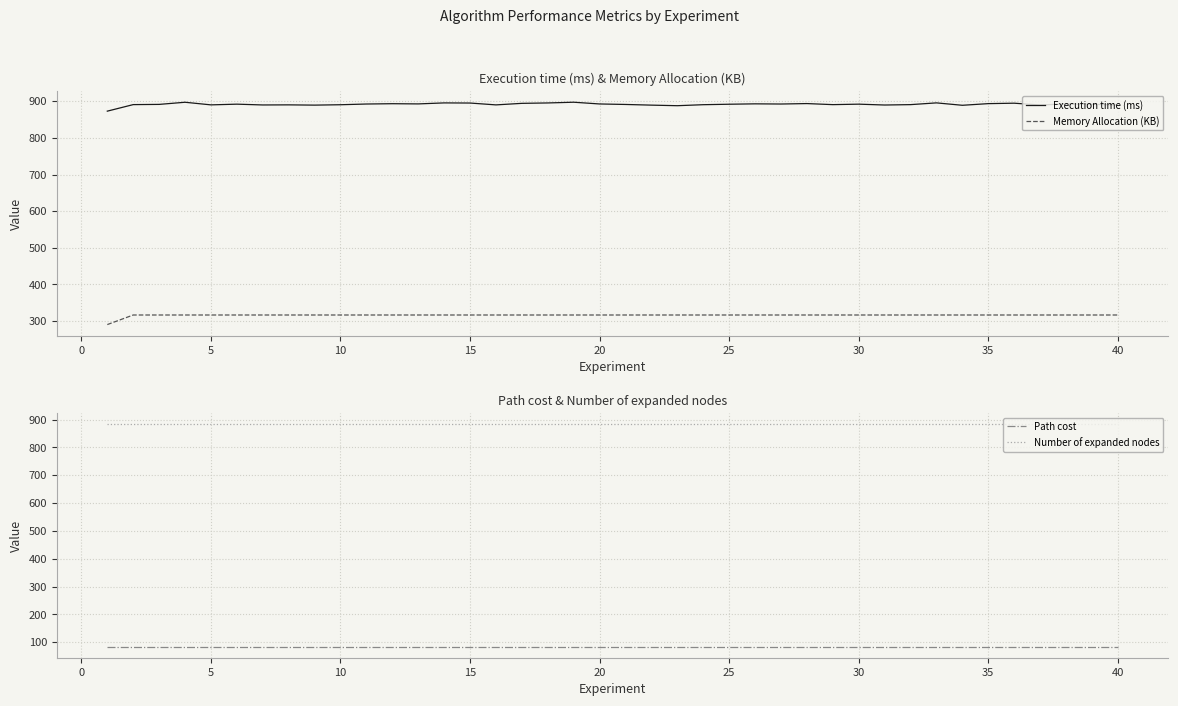

Is this an area chart (filled region under the line)?

No